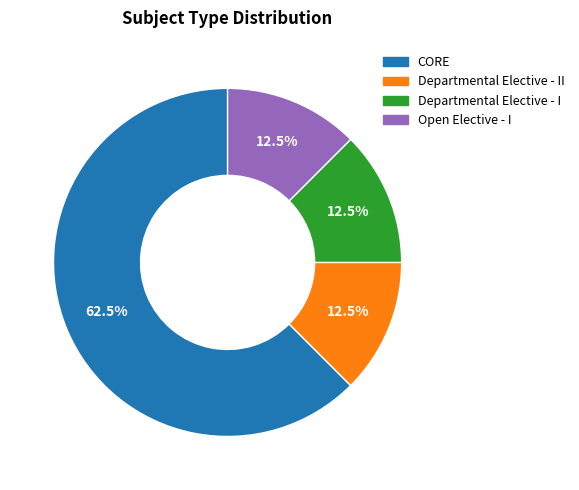

Is there any slice that represents more than half of the pie?

Yes